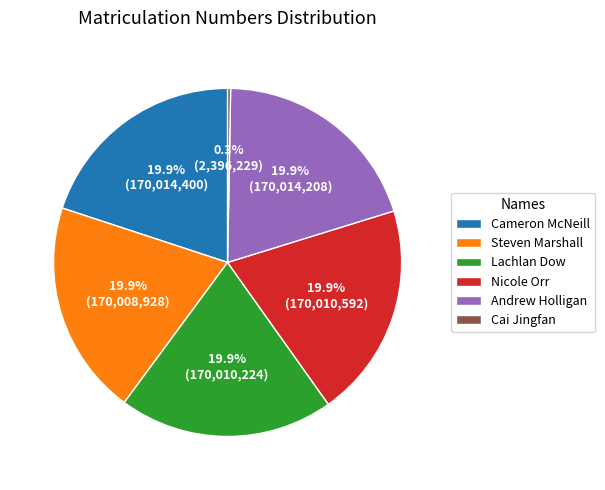

Is the sum of Nicole Orr and Cameron McNeill greater than half?

No